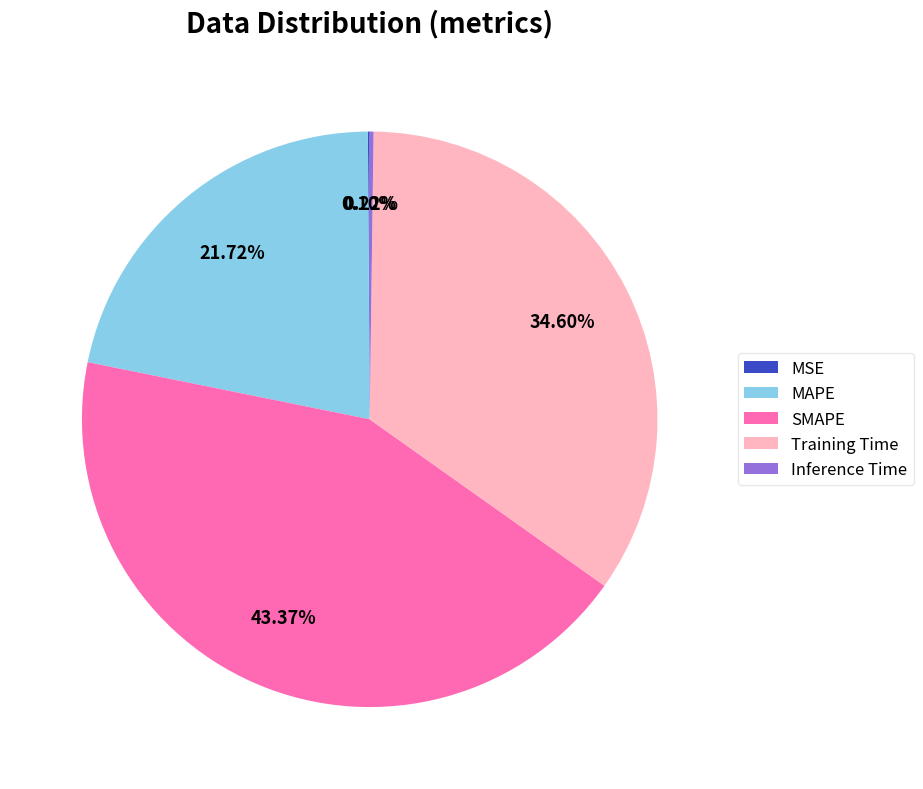

What is the largest slice in the pie chart?

SMAPE